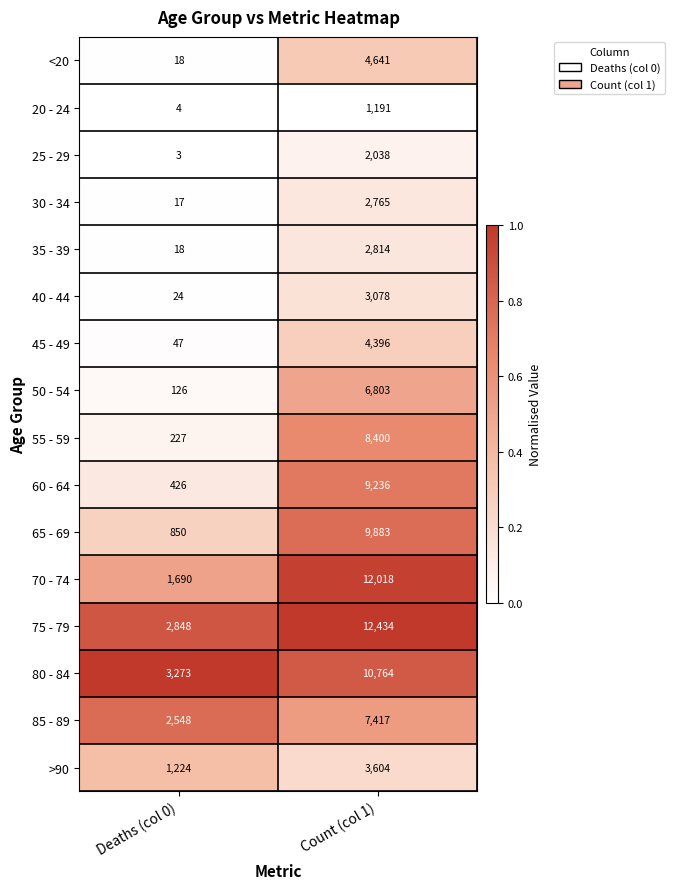

Is it true that 50 - 54 equals 2711 at Count (col 1)?

False